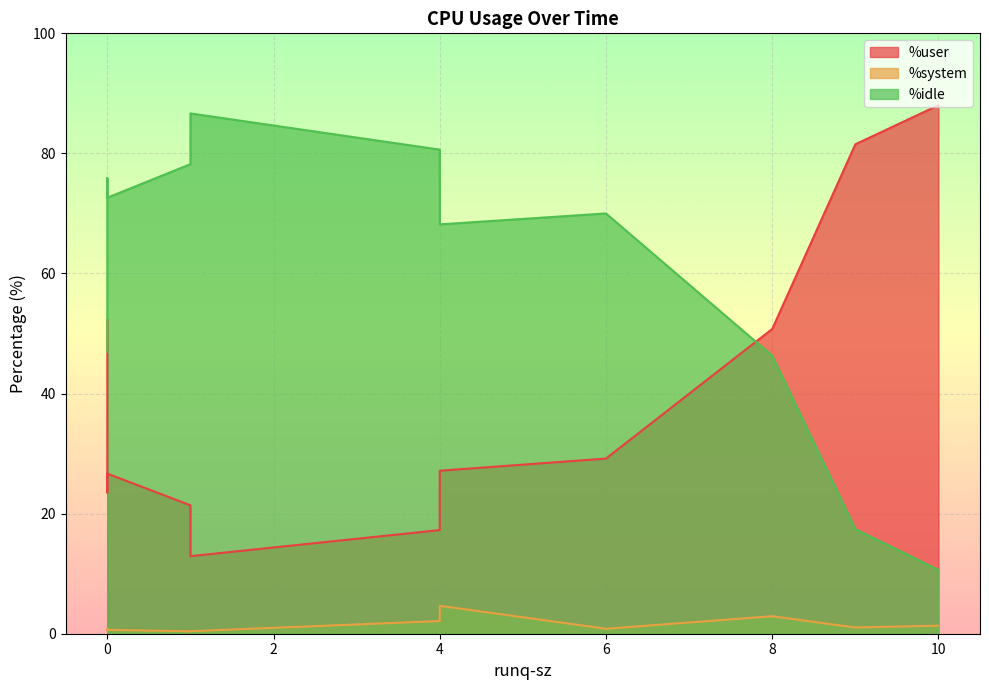

What are all the series names shown in the legend?

%user, %system, %idle